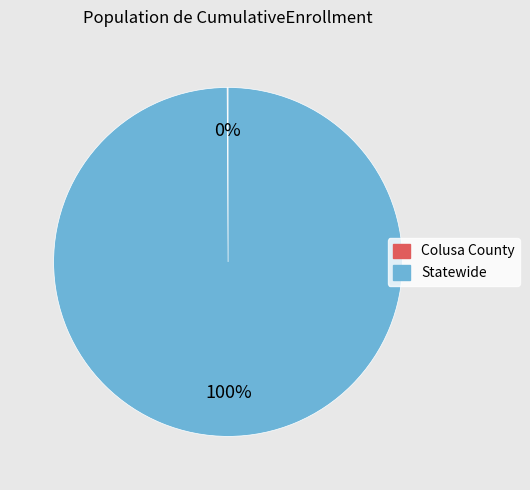

True or false: Statewide accounts for 100% of the total.

True